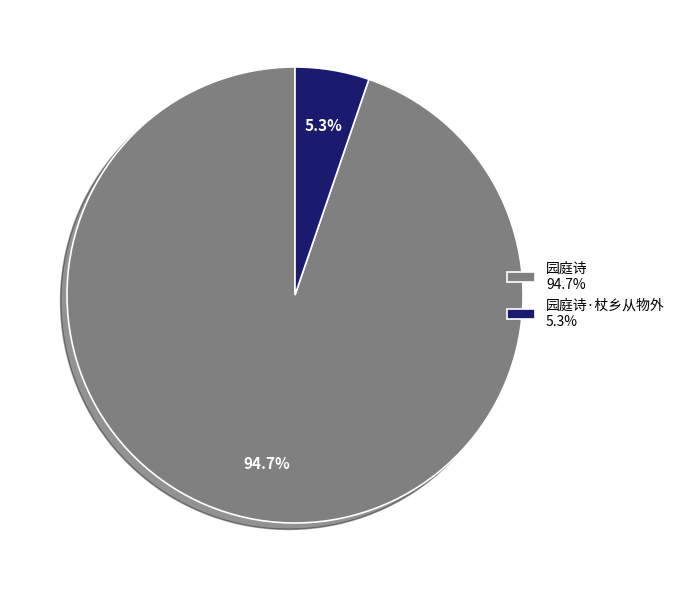

Rank the categories by value from highest to lowest.

园庭诗 94.7%, 园庭诗·杖乡从物外 5.3%